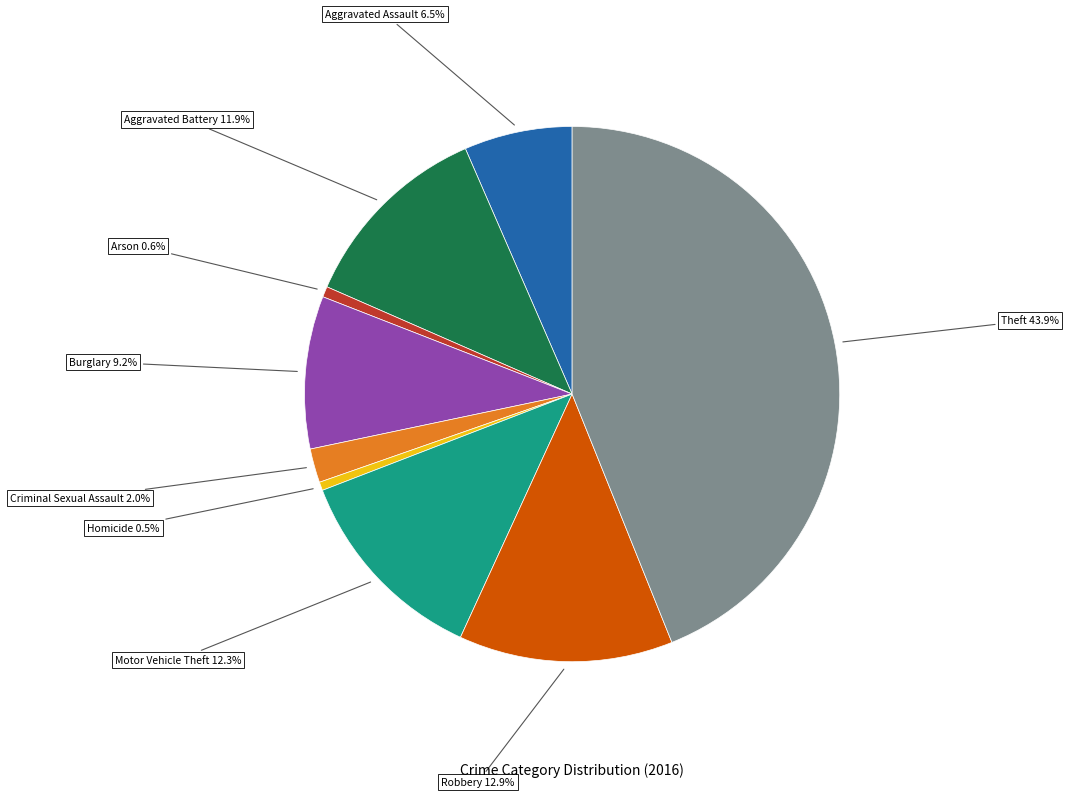

Does any single category account for the majority?

No